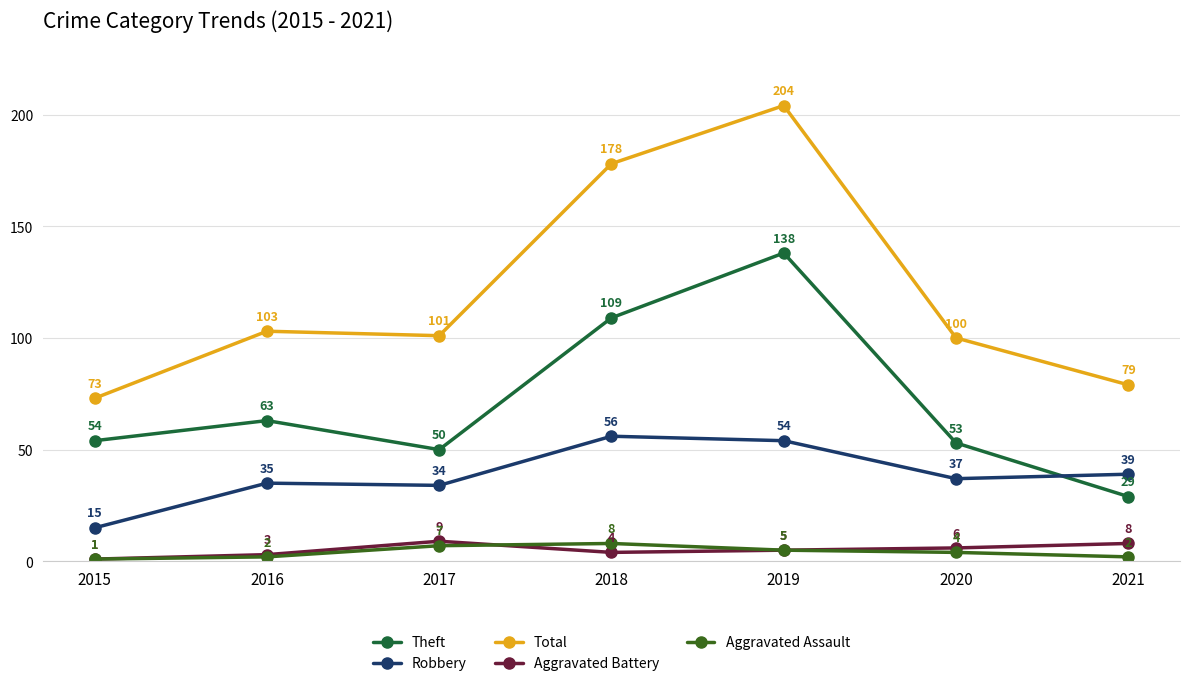

How many data points in Aggravated Battery are less than 5?

3